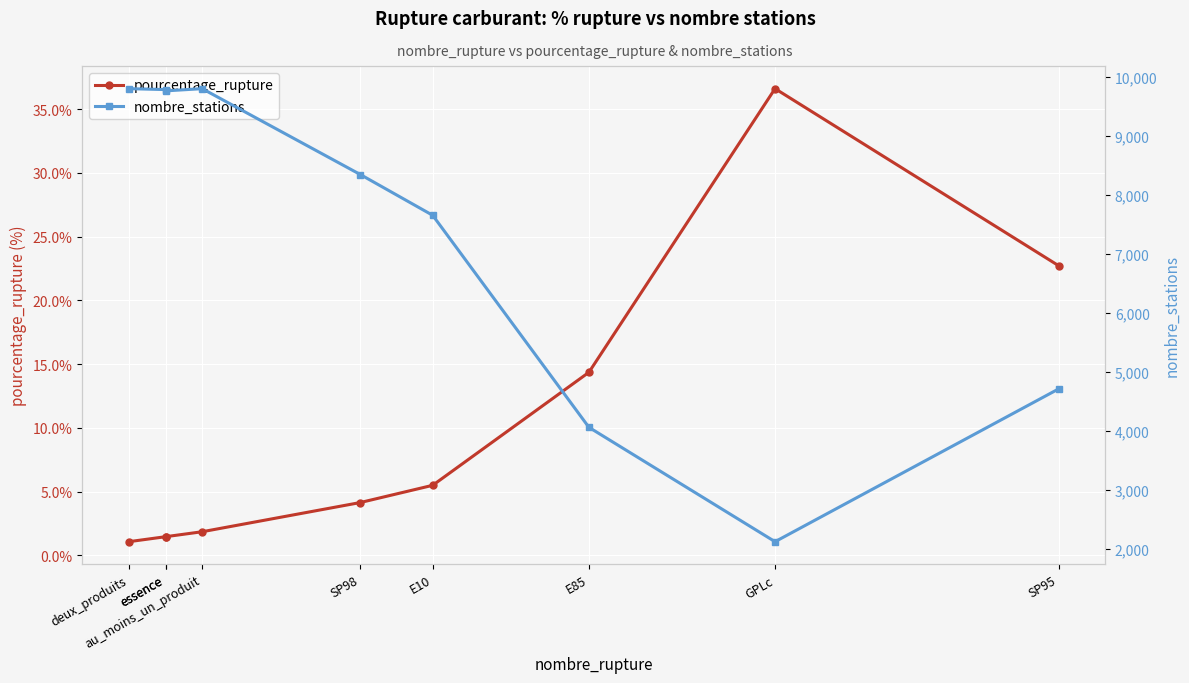

The pourcentage_rupture series shows 3.3 at E10. True or false?

False